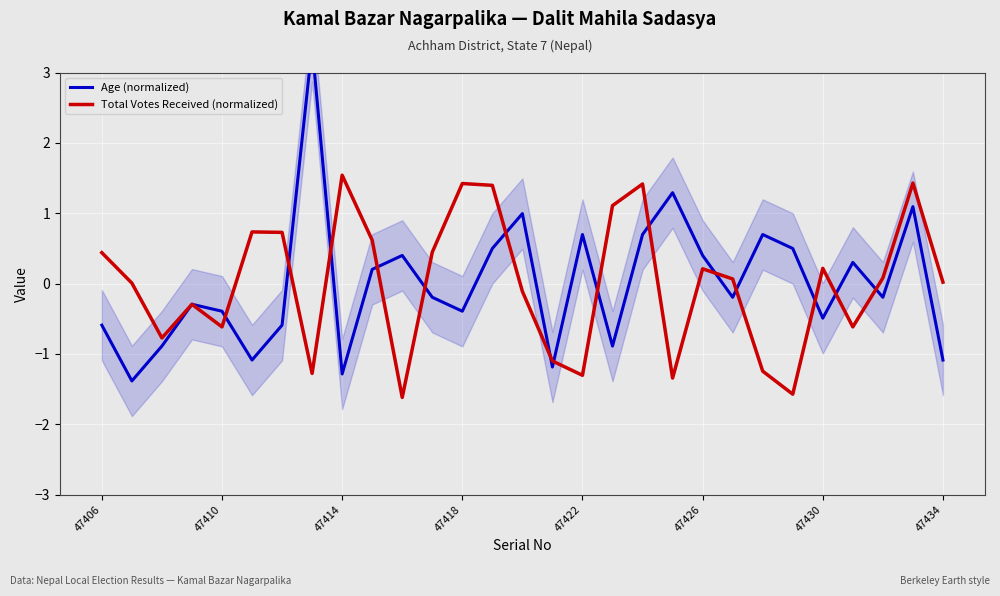

What is the highest value of the Total Votes Received (normalized) series?

1.5